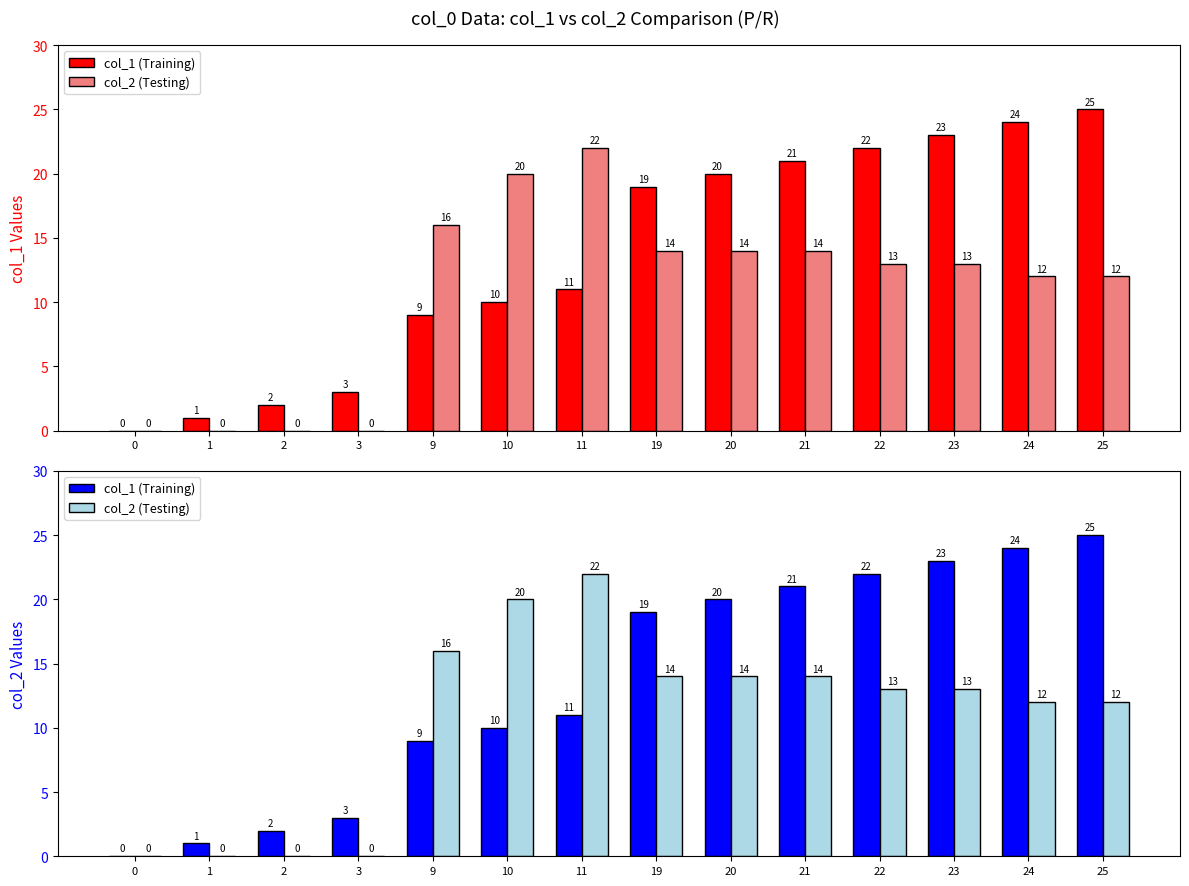

Does the chart contain stacked bars?

No